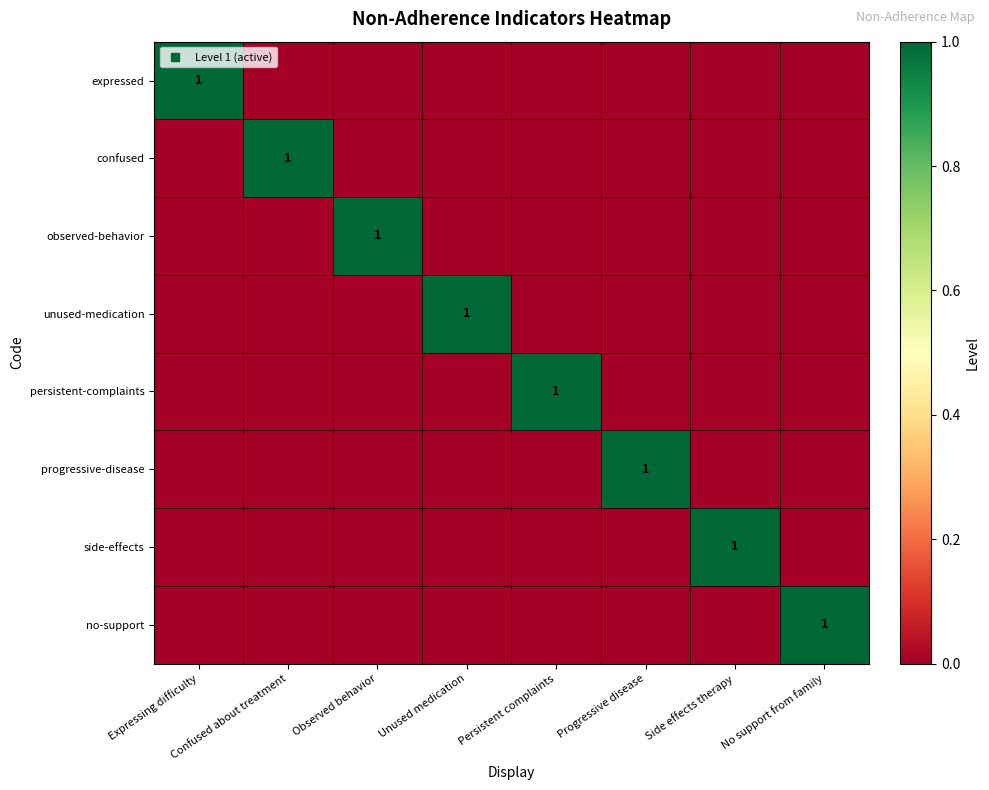

True or false: expressed has a value of 0 at Progressive disease.

True